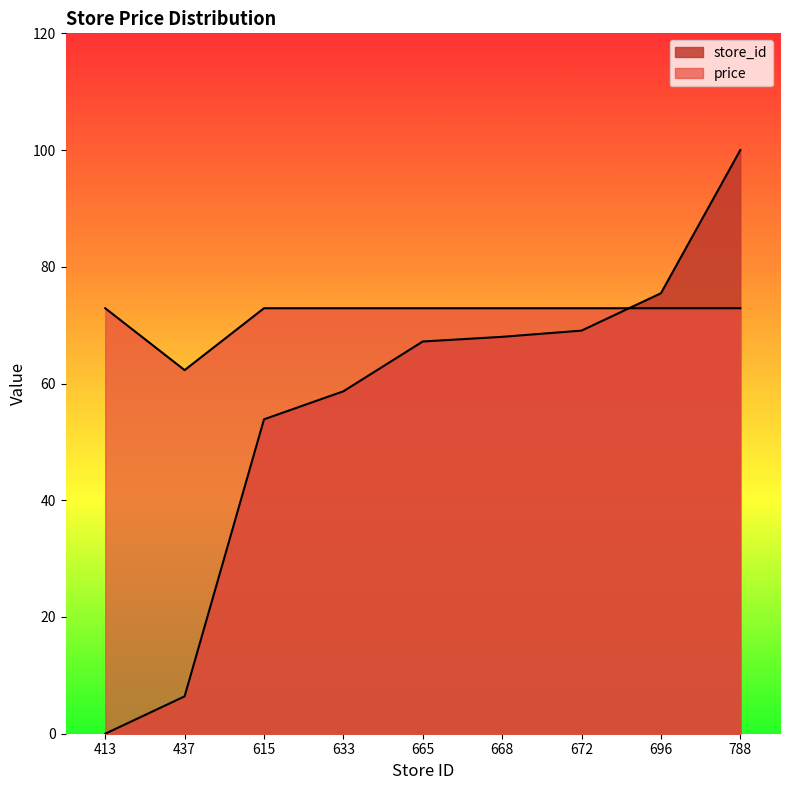

At how many categories does at least one series exceed 96?

1